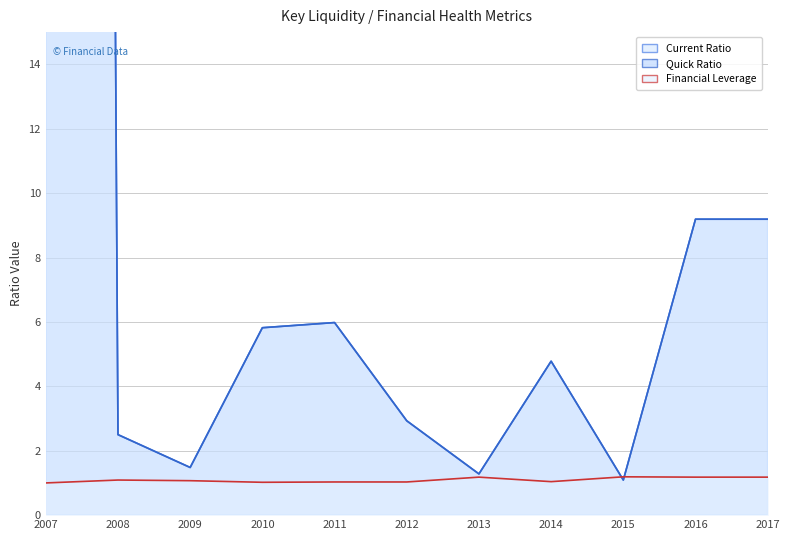

At how many categories does at least one series exceed 236?

1